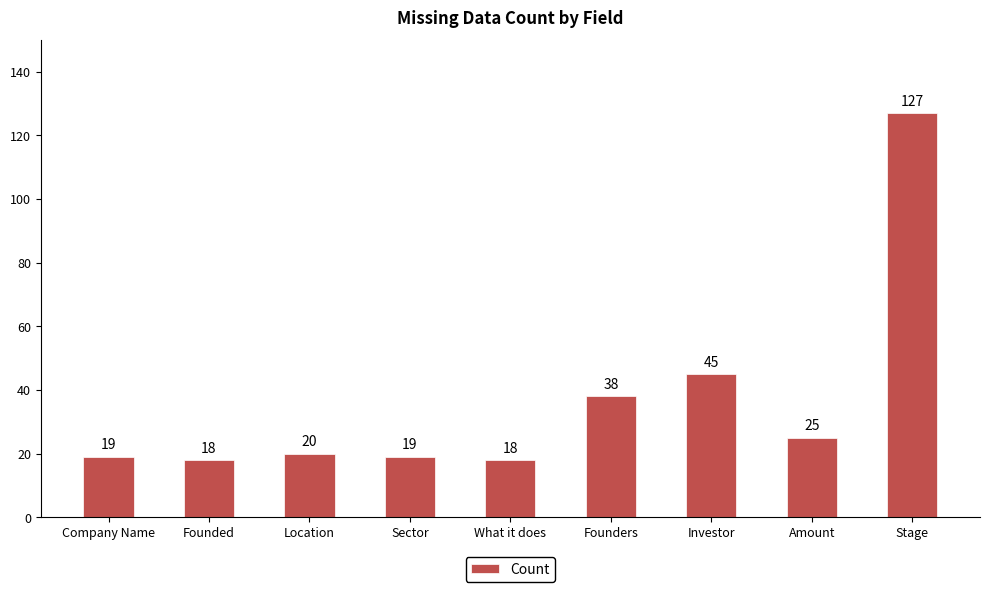

What position from the left is Investor?

7